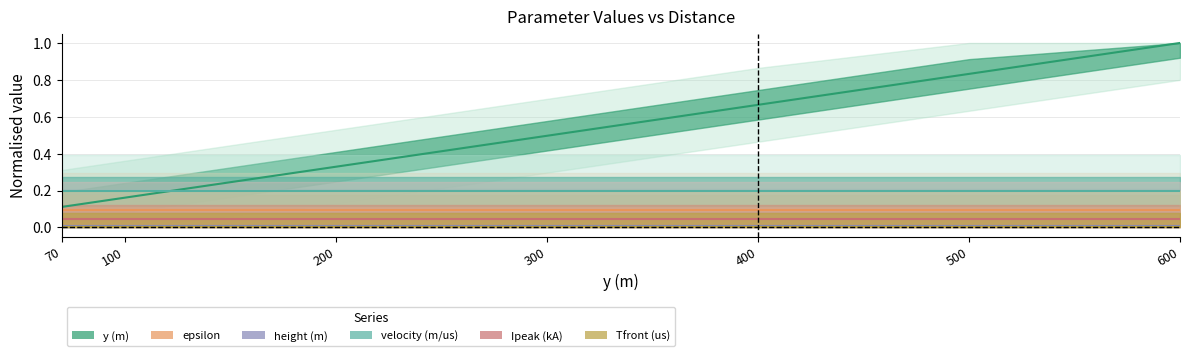

Where is Tfront (us) nearest to the value 0?

70